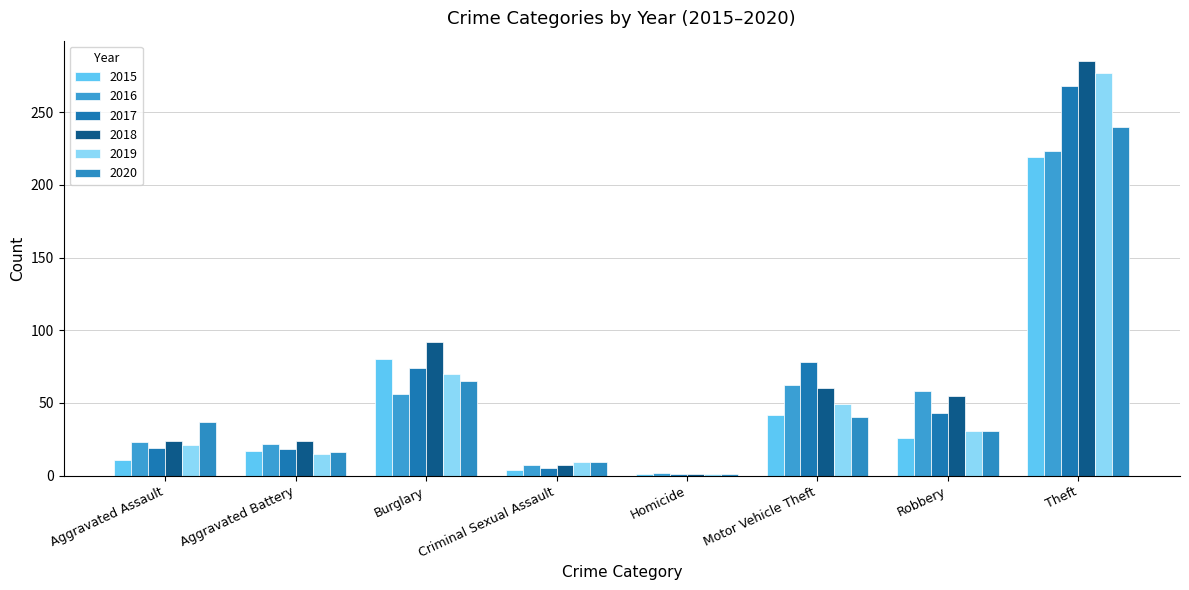

What is the difference between the maximum and minimum values in the 2017 series?

267